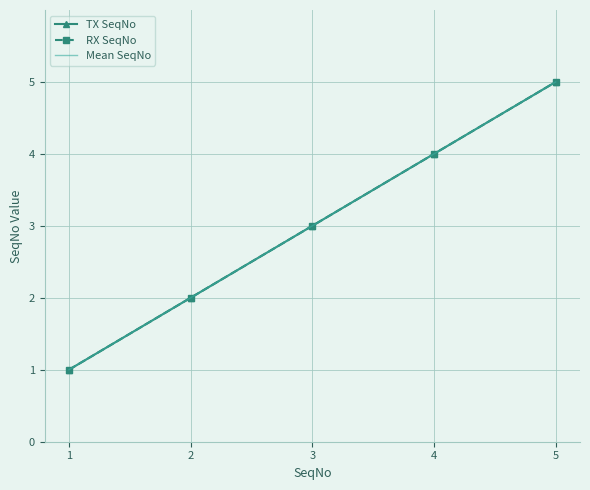

How many series are shown in this chart?

3